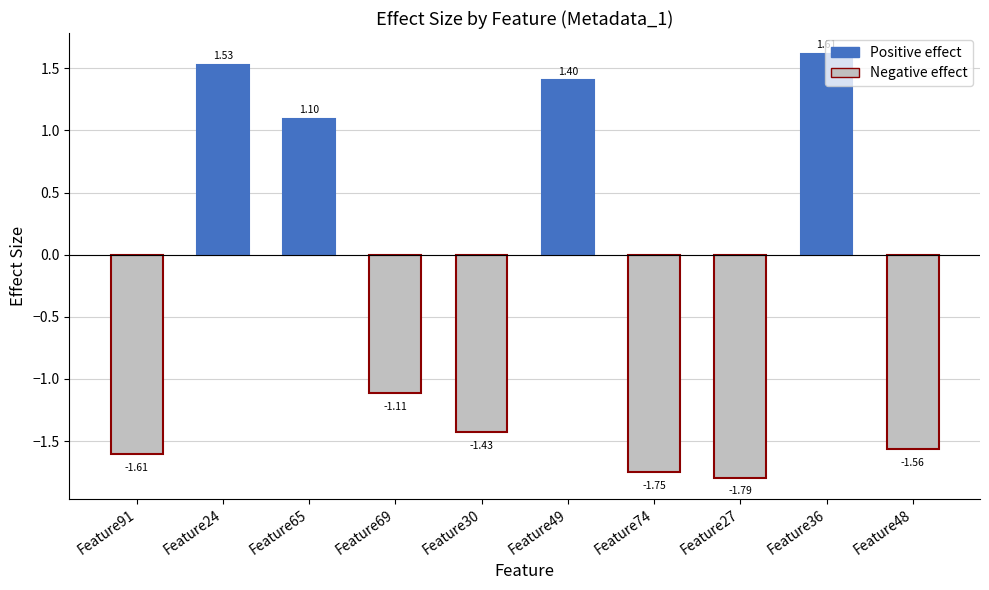

At which label is the value closest to 0?

Feature65